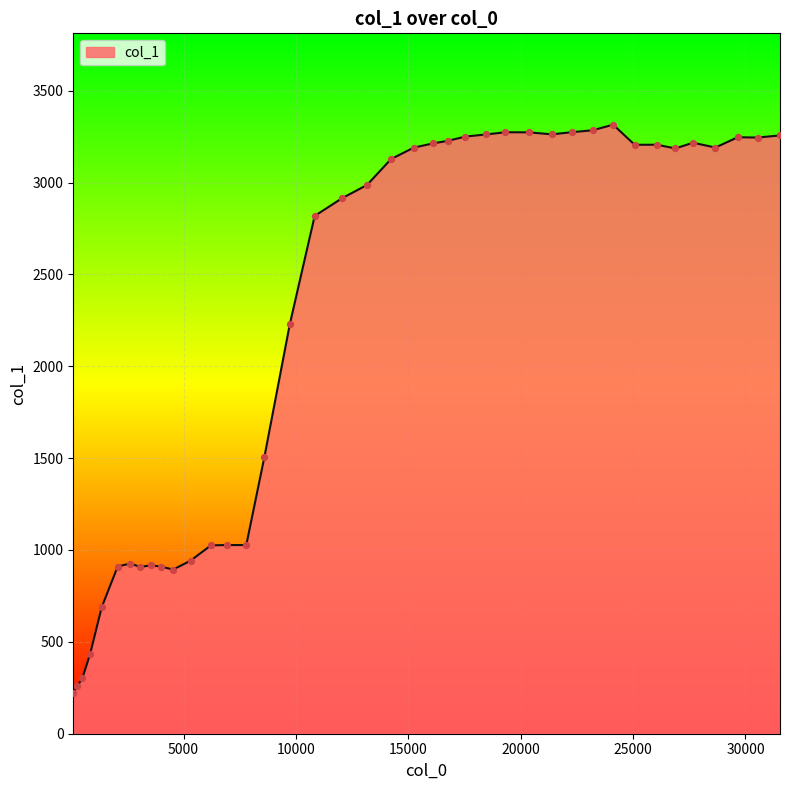

What is the difference between the maximum and minimum values?

3093.3